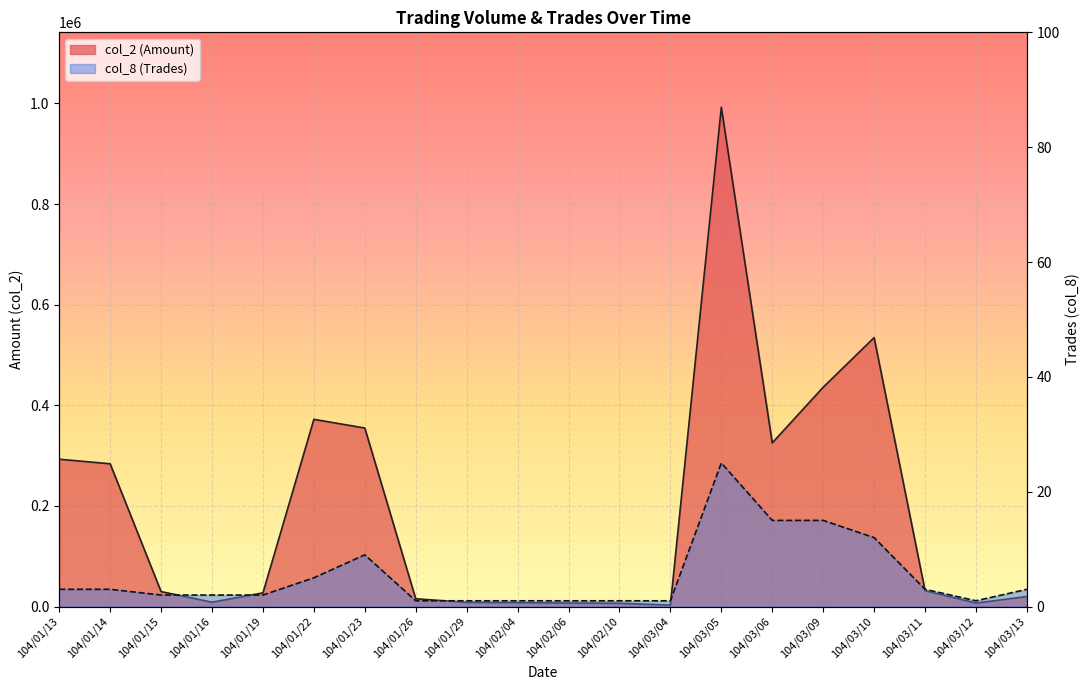

What is the difference between the maximum and minimum values in the col_8 (Trades) series?

24